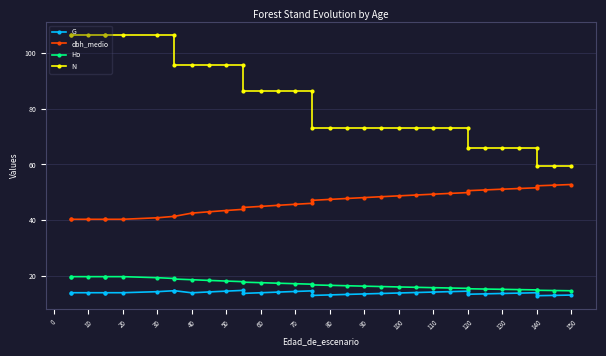

Which series has the largest range (max minus min)?

N